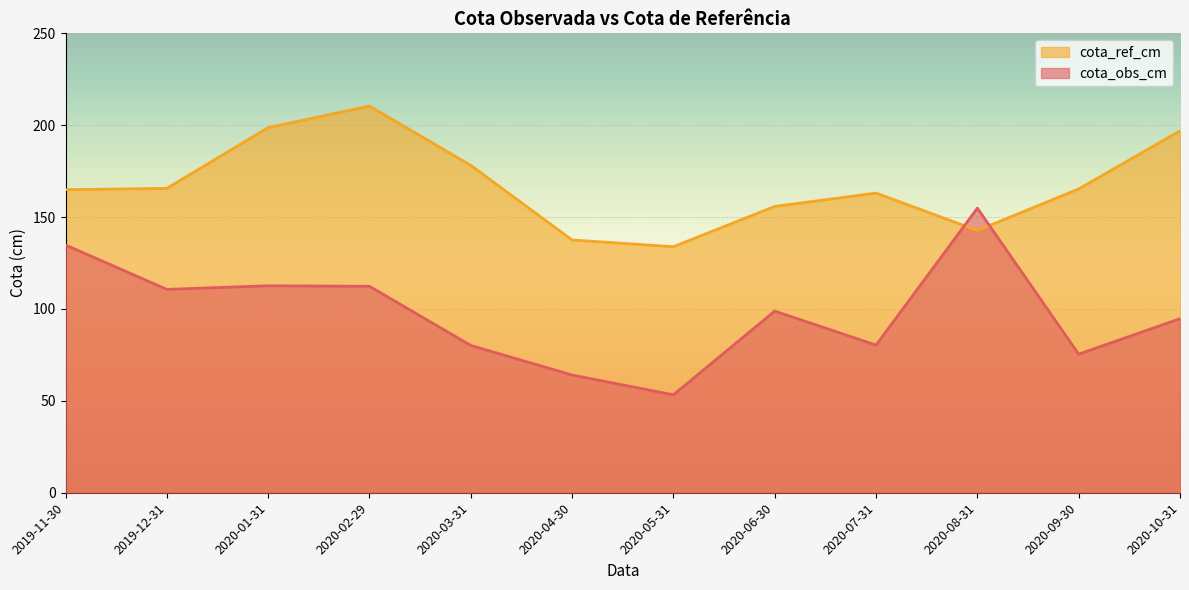

True or false: cota_ref_cm has more than 1 interior local peaks.

True